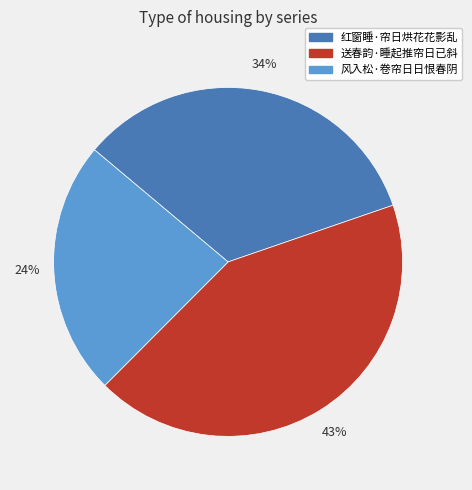

Which has a higher value, 风入松·卷帘日日恨春阴 or 送春韵·睡起推帘日已斜?

送春韵·睡起推帘日已斜